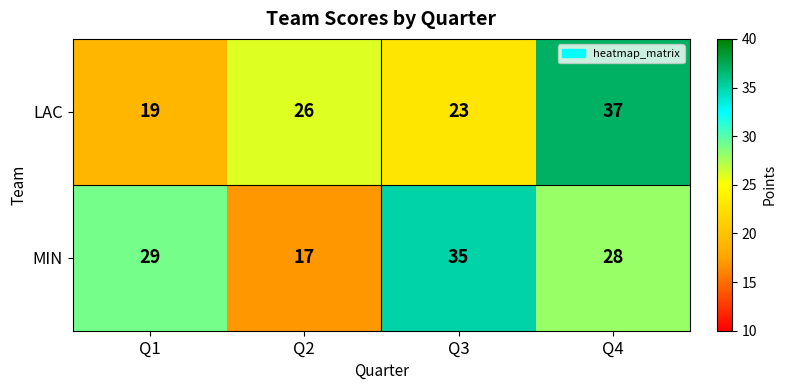

The value of MIN at Q4 is 46. True or false?

False